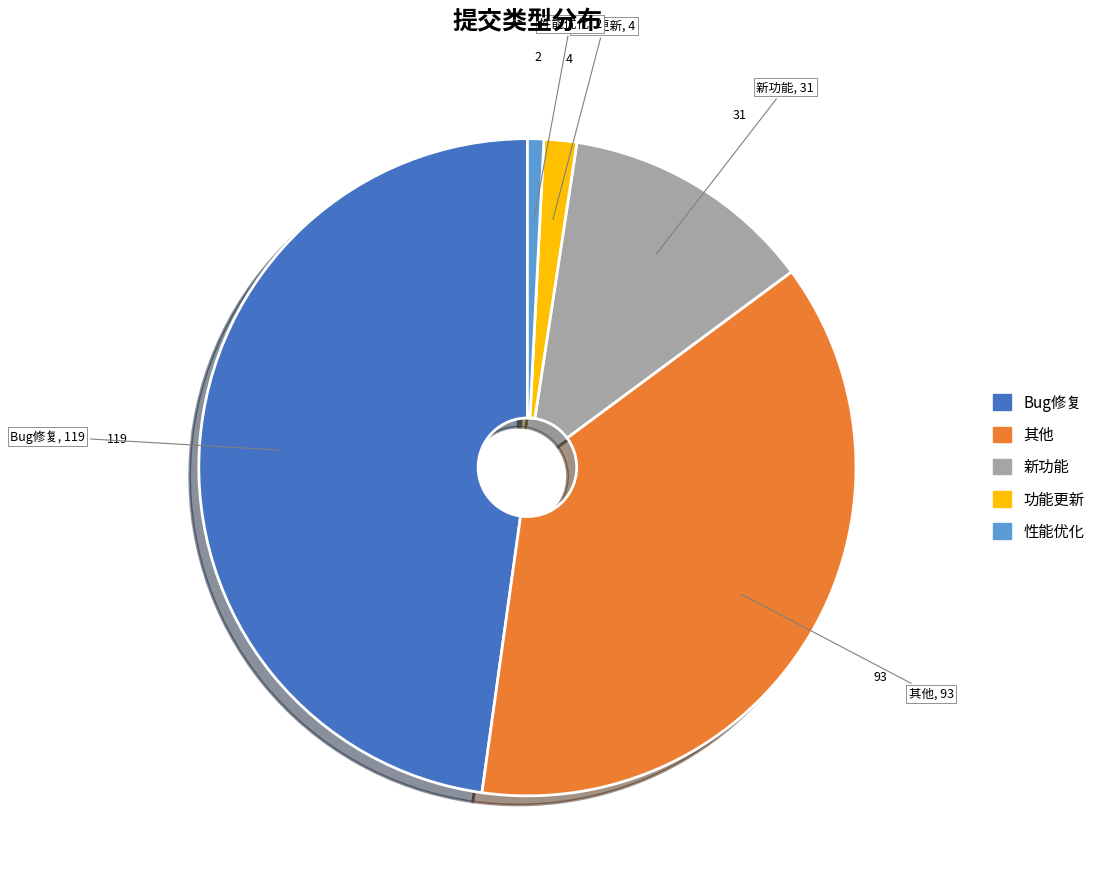

Is the sum of 性能优化 and Bug修复 greater than half?

No